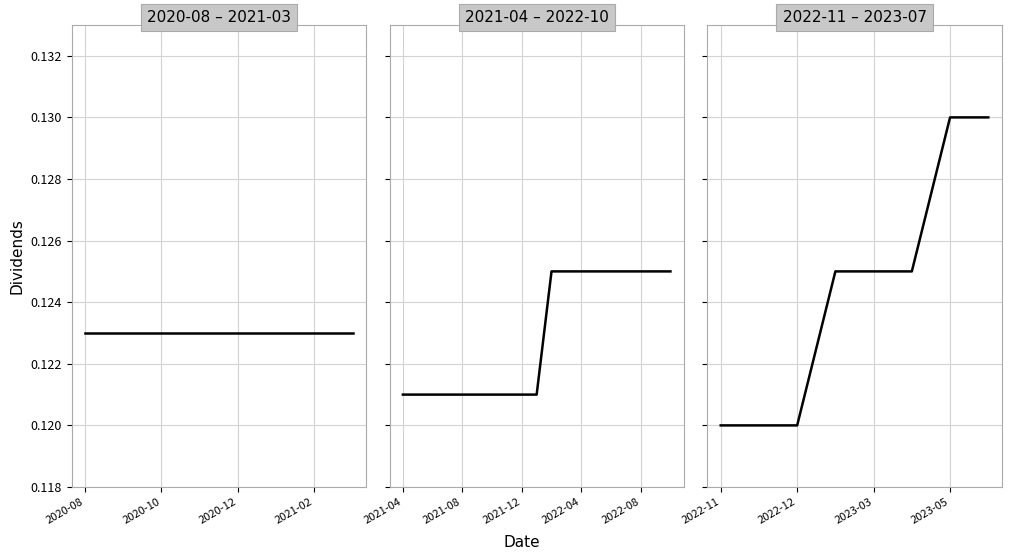

True or false: the data shows 0.1 at 2023-03.

True